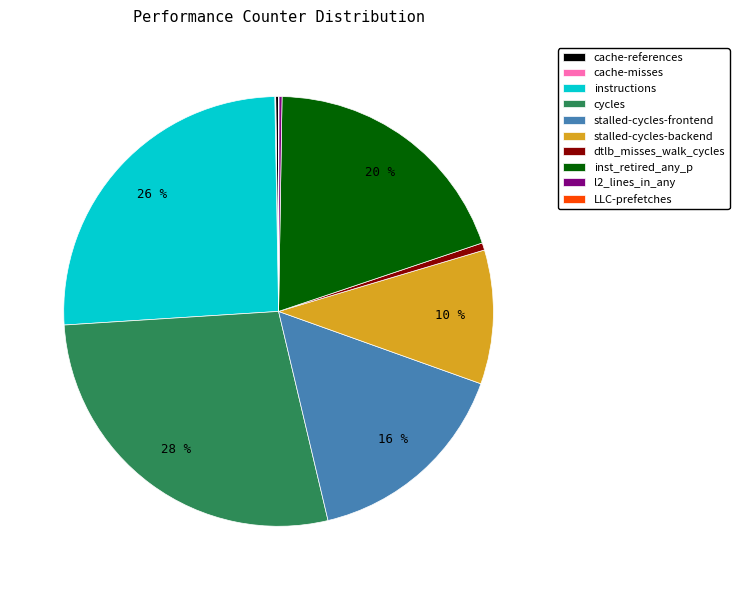

Which category has the biggest portion of the pie?

cycles